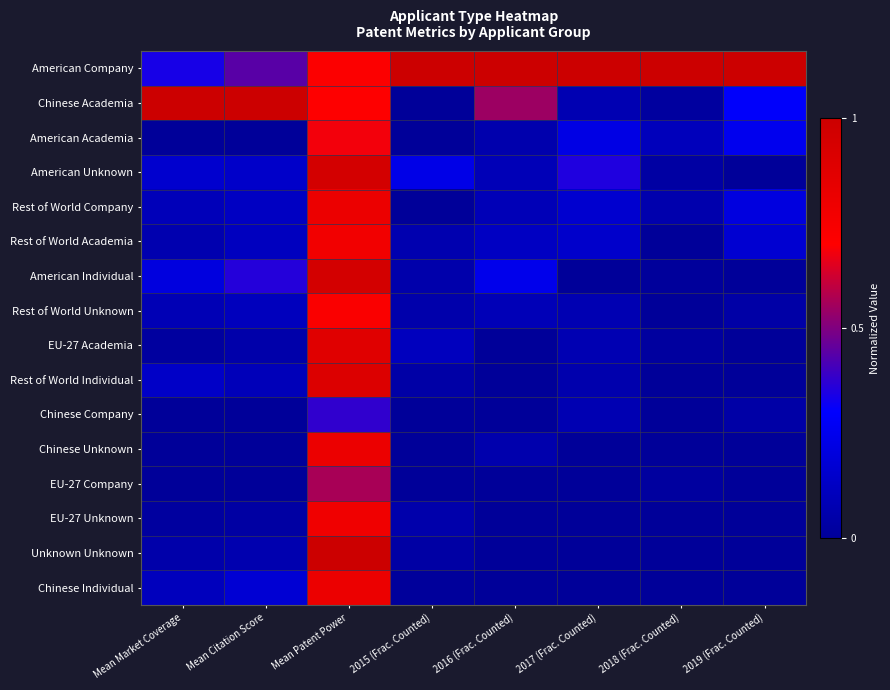

Reading right to left, what are all the values shown in this chart?

American Company: 2019 (Frac. Counted)=1.0	2018 (Frac. Counted)=1.0	2017 (Frac. Counted)=1.0	2016 (Frac. Counted)=1.0	2015 (Frac. Counted)=1.0	Mean Patent Power=0.7	Mean Citation Score=0.4	Mean Market Coverage=0.3
Chinese Academia: 2019 (Frac. Counted)=0.3	2018 (Frac. Counted)=0.0	2017 (Frac. Counted)=0.1	2016 (Frac. Counted)=0.5	2015 (Frac. Counted)=0.0	Mean Patent Power=0.7	Mean Citation Score=1.0	Mean Market Coverage=1.0
American Academia: 2019 (Frac. Counted)=0.2	2018 (Frac. Counted)=0.1	2017 (Frac. Counted)=0.2	2016 (Frac. Counted)=0.1	2015 (Frac. Counted)=0.0	Mean Patent Power=0.7	Mean Citation Score=0.0	Mean Market Coverage=0.0
American Unknown: 2019 (Frac. Counted)=0.0	2018 (Frac. Counted)=0.0	2017 (Frac. Counted)=0.4	2016 (Frac. Counted)=0.1	2015 (Frac. Counted)=0.2	Mean Patent Power=1.0	Mean Citation Score=0.1	Mean Market Coverage=0.2
Rest of World Company: 2019 (Frac. Counted)=0.2	2018 (Frac. Counted)=0.1	2017 (Frac. Counted)=0.2	2016 (Frac. Counted)=0.1	2015 (Frac. Counted)=0.0	Mean Patent Power=0.8	Mean Citation Score=0.1	Mean Market Coverage=0.1
Rest of World Academia: 2019 (Frac. Counted)=0.2	2018 (Frac. Counted)=0.0	2017 (Frac. Counted)=0.2	2016 (Frac. Counted)=0.1	2015 (Frac. Counted)=0.1	Mean Patent Power=0.8	Mean Citation Score=0.1	Mean Market Coverage=0.1
American Individual: 2019 (Frac. Counted)=0.0	2018 (Frac. Counted)=0.0	2017 (Frac. Counted)=0.0	2016 (Frac. Counted)=0.2	2015 (Frac. Counted)=0.1	Mean Patent Power=1.0	Mean Citation Score=0.4	Mean Market Coverage=0.2
Rest of World Unknown: 2019 (Frac. Counted)=0.0	2018 (Frac. Counted)=0.0	2017 (Frac. Counted)=0.1	2016 (Frac. Counted)=0.1	2015 (Frac. Counted)=0.1	Mean Patent Power=0.7	Mean Citation Score=0.1	Mean Market Coverage=0.1
EU-27 Academia: 2019 (Frac. Counted)=0.0	2018 (Frac. Counted)=0.0	2017 (Frac. Counted)=0.1	2016 (Frac. Counted)=0.0	2015 (Frac. Counted)=0.1	Mean Patent Power=0.9	Mean Citation Score=0.1	Mean Market Coverage=0.0
Rest of World Individual: 2019 (Frac. Counted)=0.0	2018 (Frac. Counted)=0.0	2017 (Frac. Counted)=0.1	2016 (Frac. Counted)=0.0	2015 (Frac. Counted)=0.0	Mean Patent Power=0.9	Mean Citation Score=0.1	Mean Market Coverage=0.1
Chinese Company: 2019 (Frac. Counted)=0.0	2018 (Frac. Counted)=0.0	2017 (Frac. Counted)=0.1	2016 (Frac. Counted)=0.0	2015 (Frac. Counted)=0.0	Mean Patent Power=0.4	Mean Citation Score=0.0	Mean Market Coverage=0.0
Chinese Unknown: 2019 (Frac. Counted)=0.0	2018 (Frac. Counted)=0.0	2017 (Frac. Counted)=0.0	2016 (Frac. Counted)=0.1	2015 (Frac. Counted)=0.0	Mean Patent Power=0.8	Mean Citation Score=0.0	Mean Market Coverage=0.0
EU-27 Company: 2019 (Frac. Counted)=0.0	2018 (Frac. Counted)=0.0	2017 (Frac. Counted)=0.0	2016 (Frac. Counted)=0.0	2015 (Frac. Counted)=0.0	Mean Patent Power=0.6	Mean Citation Score=0.0	Mean Market Coverage=0.0
EU-27 Unknown: 2019 (Frac. Counted)=0.0	2018 (Frac. Counted)=0.0	2017 (Frac. Counted)=0.0	2016 (Frac. Counted)=0.0	2015 (Frac. Counted)=0.1	Mean Patent Power=0.8	Mean Citation Score=0.0	Mean Market Coverage=0.0
Unknown Unknown: 2019 (Frac. Counted)=0.0	2018 (Frac. Counted)=0.0	2017 (Frac. Counted)=0.0	2016 (Frac. Counted)=0.0	2015 (Frac. Counted)=0.0	Mean Patent Power=1.0	Mean Citation Score=0.1	Mean Market Coverage=0.1
Chinese Individual: 2019 (Frac. Counted)=0.0	2018 (Frac. Counted)=0.0	2017 (Frac. Counted)=0.0	2016 (Frac. Counted)=0.0	2015 (Frac. Counted)=0.0	Mean Patent Power=0.8	Mean Citation Score=0.2	Mean Market Coverage=0.1